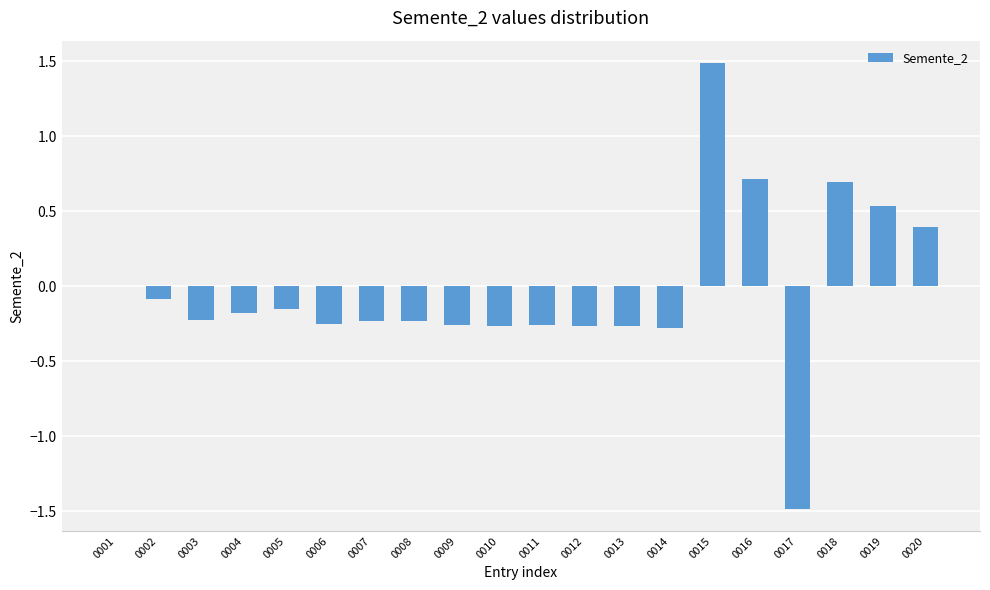

What is the sum of all values?

-0.6